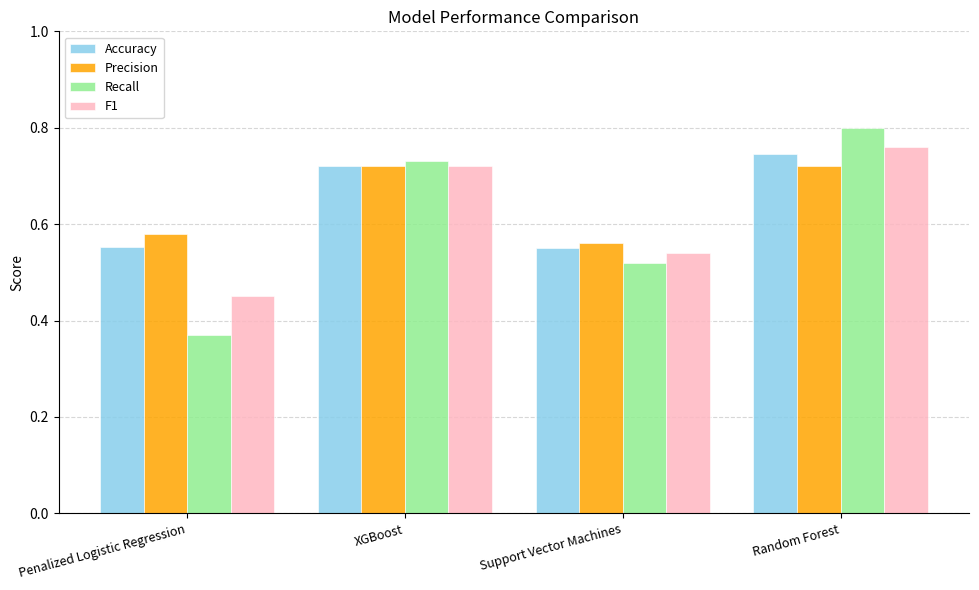

Which series has the largest range (max minus min)?

Recall